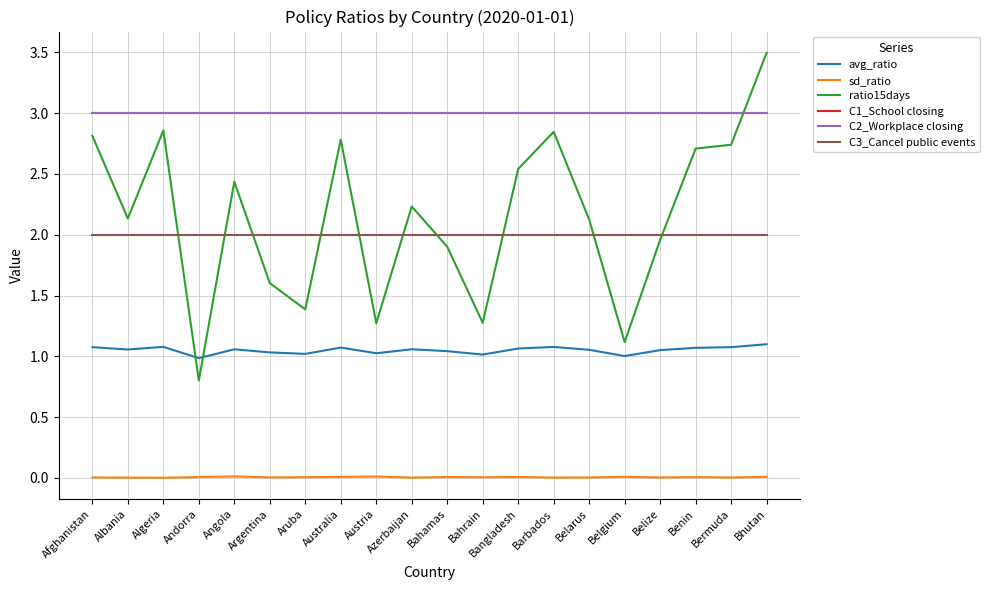

At which category is the sum across all series the highest?

Bhutan